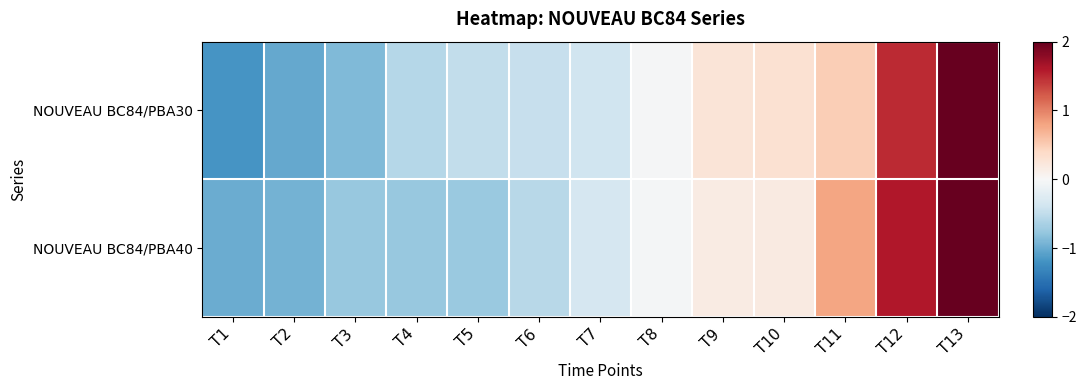

Reading right to left, what are all the values shown in this chart?

NOUVEAU BC84/PBA30: T13=2.5	T12=1.5	T11=0.5	T10=0.3	T9=0.3	T8=-0.0	T7=-0.4	T6=-0.5	T5=-0.5	T4=-0.6	T3=-0.9	T2=-1.0	T1=-1.2
NOUVEAU BC84/PBA40: T13=2.4	T12=1.6	T11=0.8	T10=0.2	T9=0.2	T8=-0.0	T7=-0.3	T6=-0.6	T5=-0.7	T4=-0.8	T3=-0.8	T2=-0.9	T1=-1.0